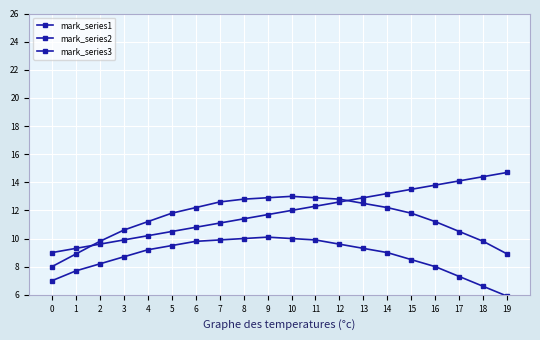

At which label does mark_series3 reach its peak?

19